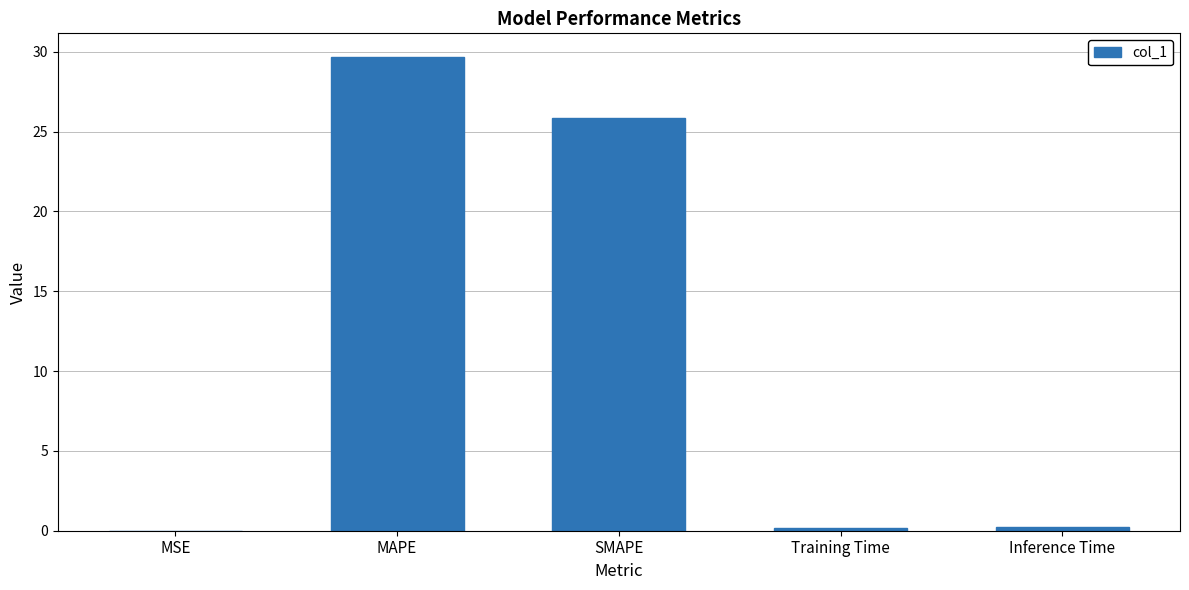

Which has a higher value, MAPE or Training Time?

MAPE